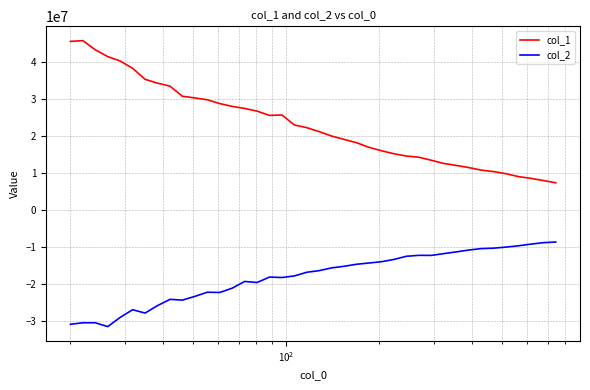

Does the chart display data point markers on the line(s)?

No